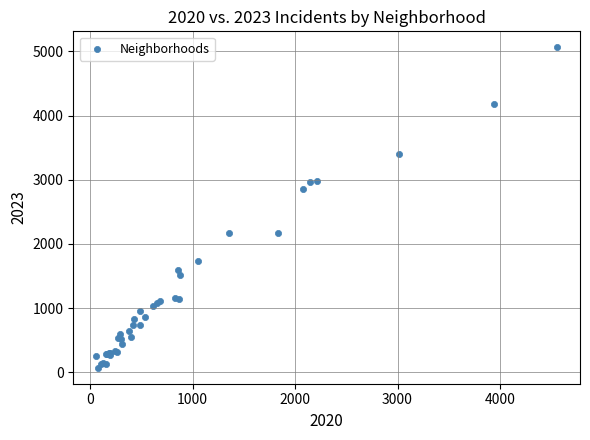

What Y value in the scatter plot is closest to 2567?

2862